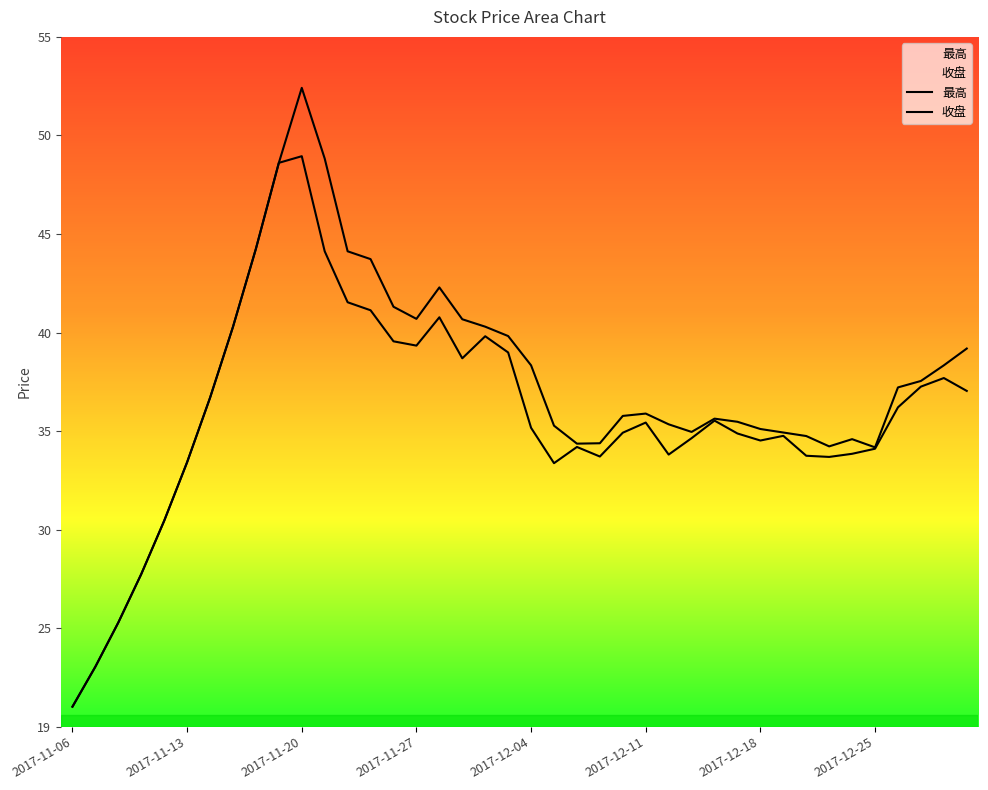

The 最高 series shows 33.8 at 2017-12-25. True or false?

True